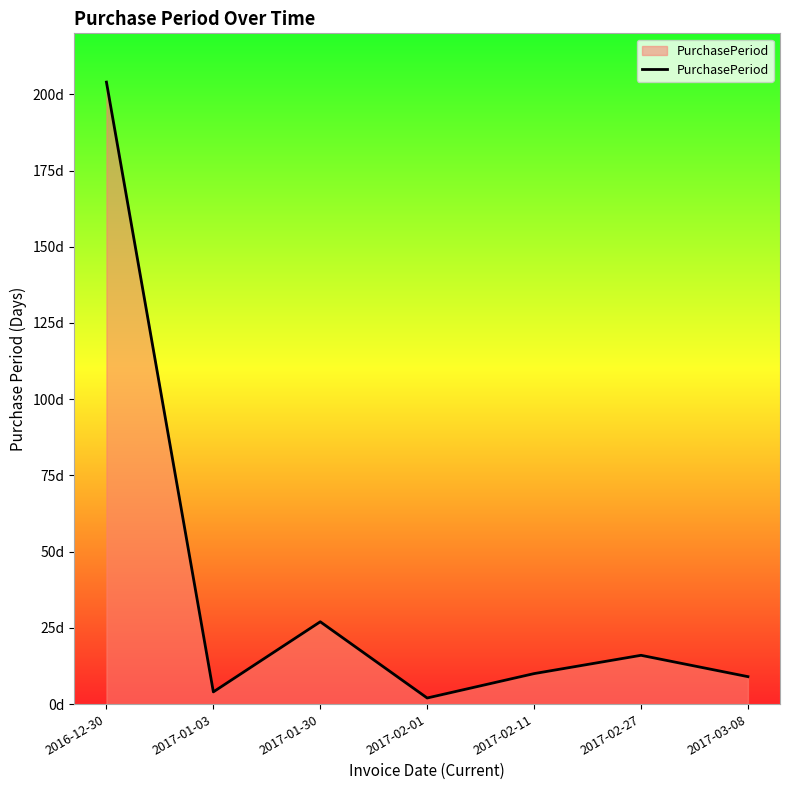

Is this an area chart (filled region under the line)?

Yes